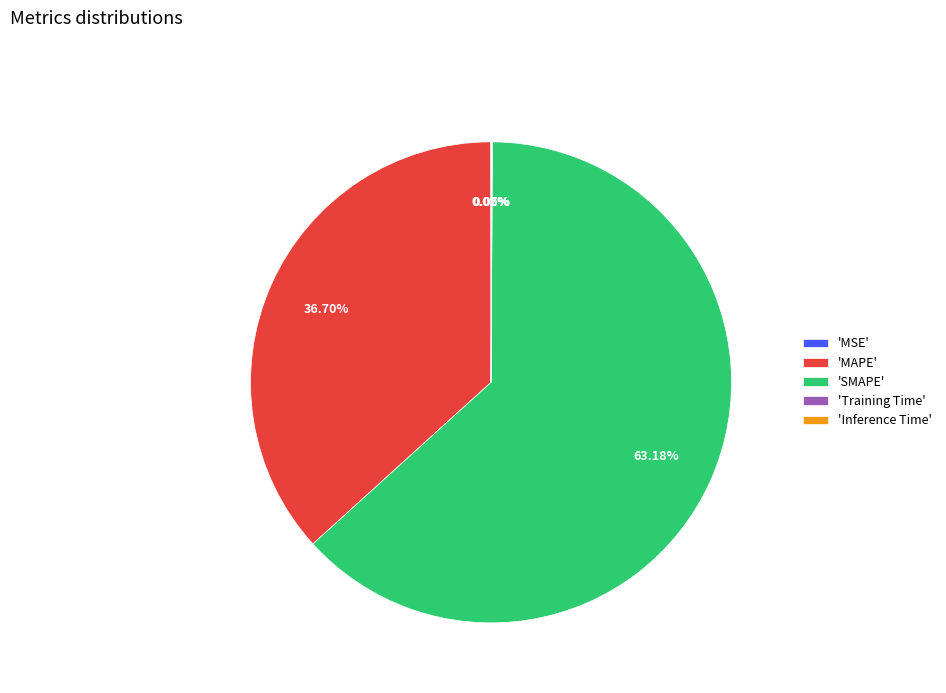

Which slice is the largest?

'SMAPE'